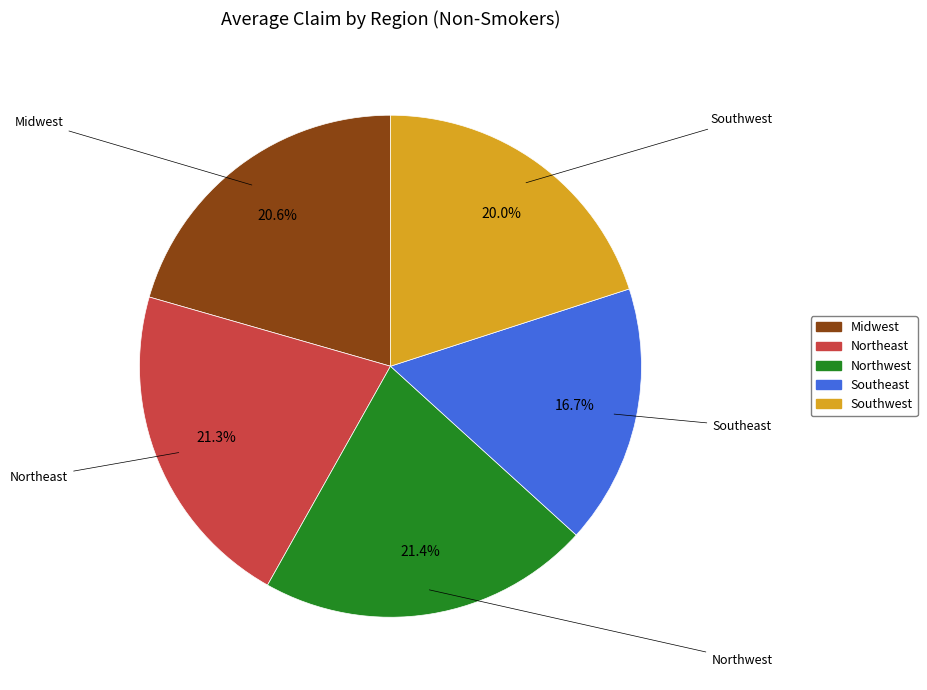

Count the number of slices in the pie.

5